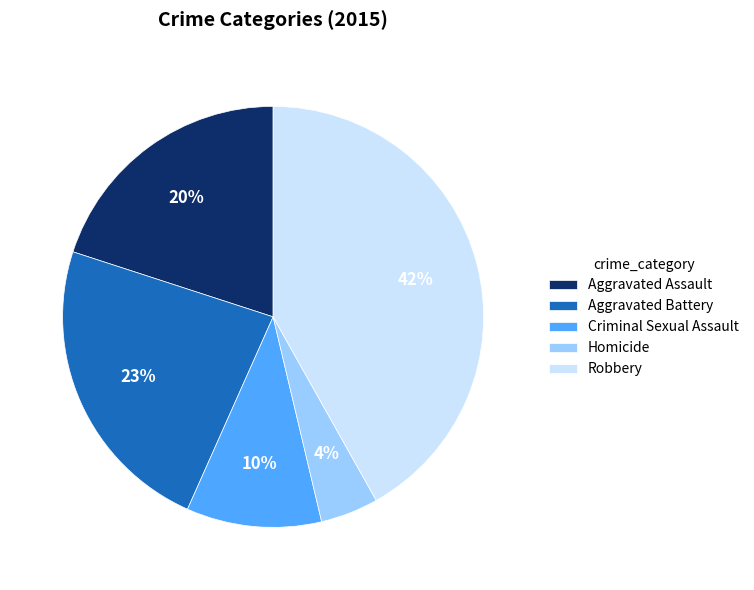

Which category has the smallest portion of the pie?

Homicide